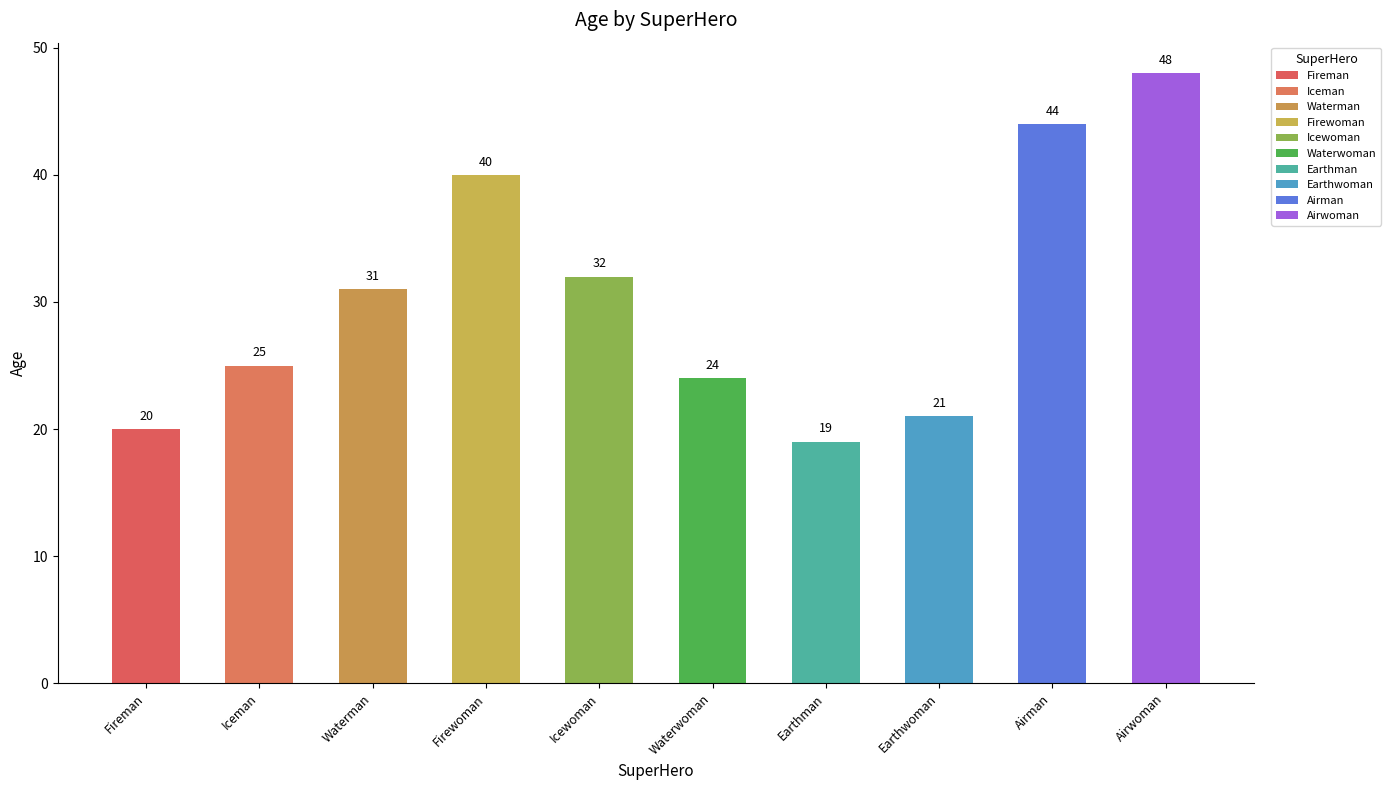

What is the smallest value displayed?

19